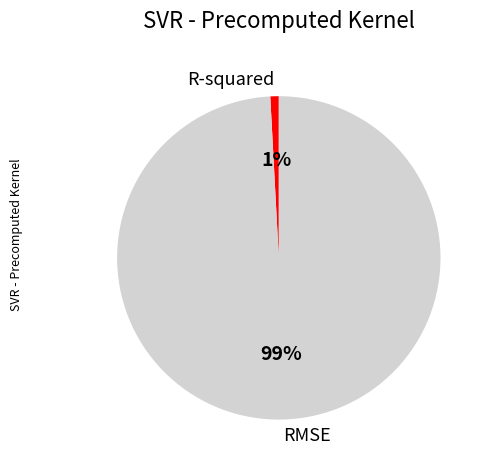

Does RMSE account for over 50% of the chart?

Yes